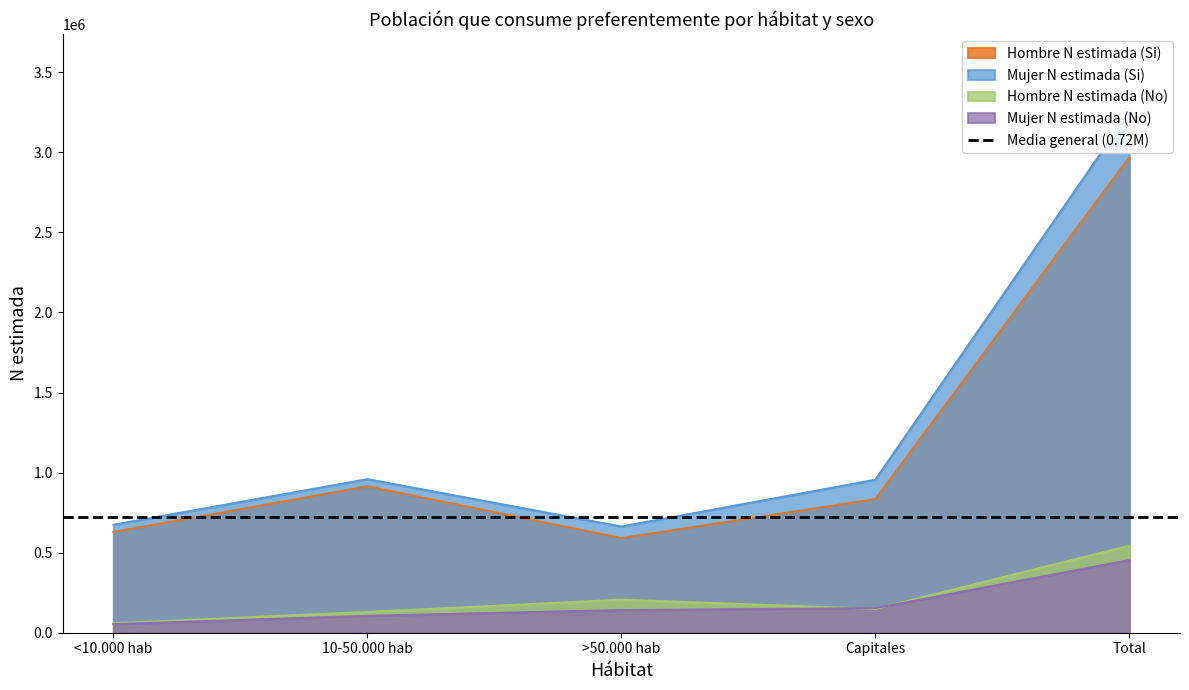

Where is Hombre N estimada (Si) nearest to the value 1779579?

10-50.000 hab